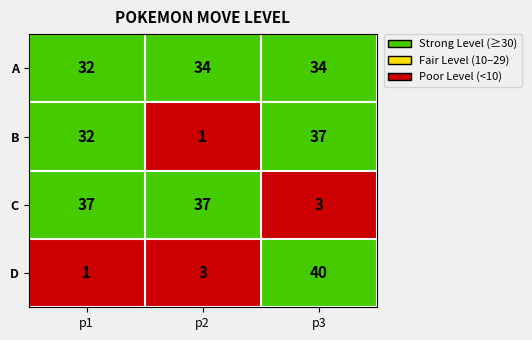

At which category is the sum across all series the highest?

p3